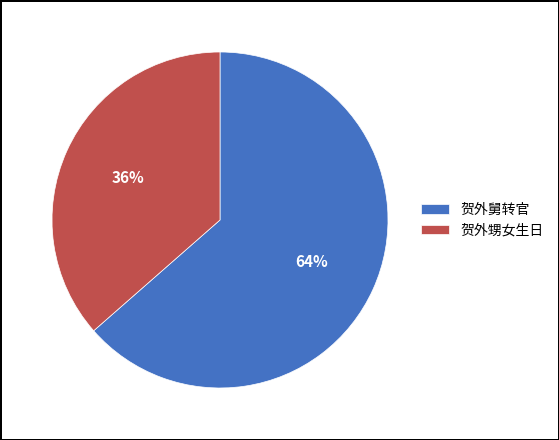

What is the ratio of the value at 贺外甥女生日 to the value at 贺外舅转官?

0.6